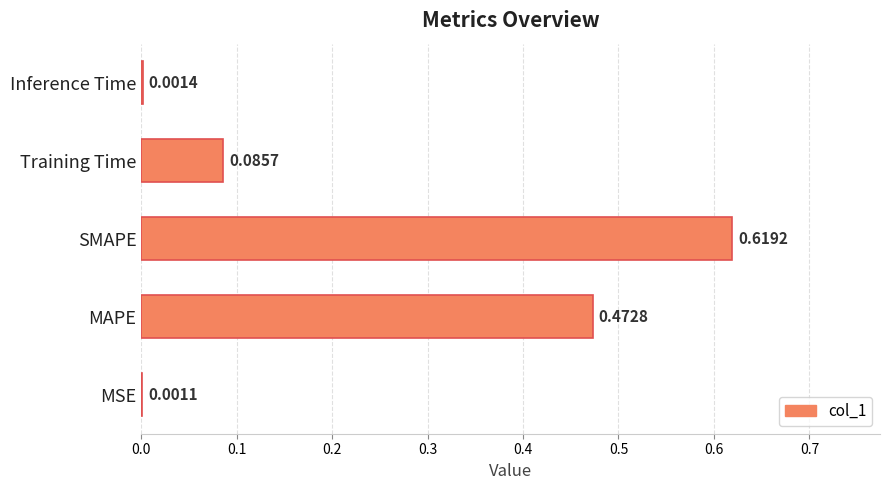

Which has a higher value, Inference Time or SMAPE?

SMAPE